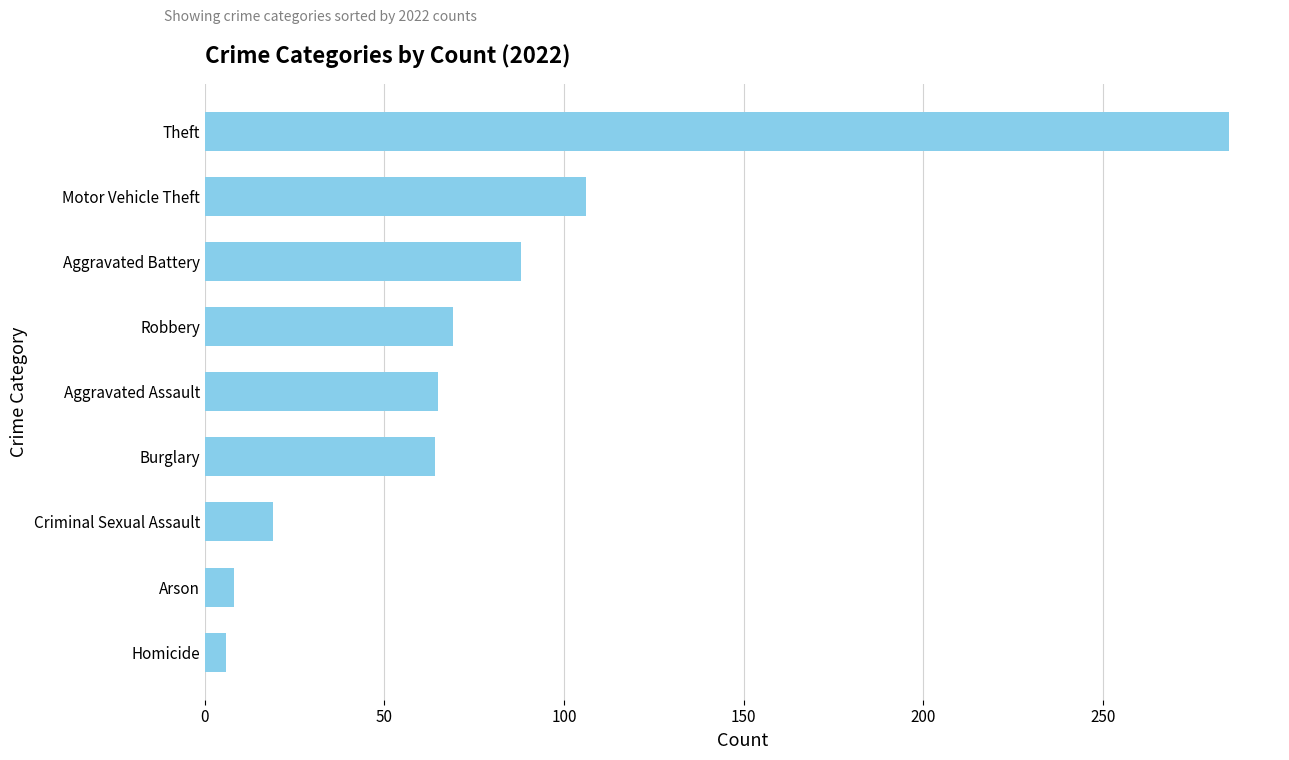

Which label corresponds to the largest value in the chart?

Theft